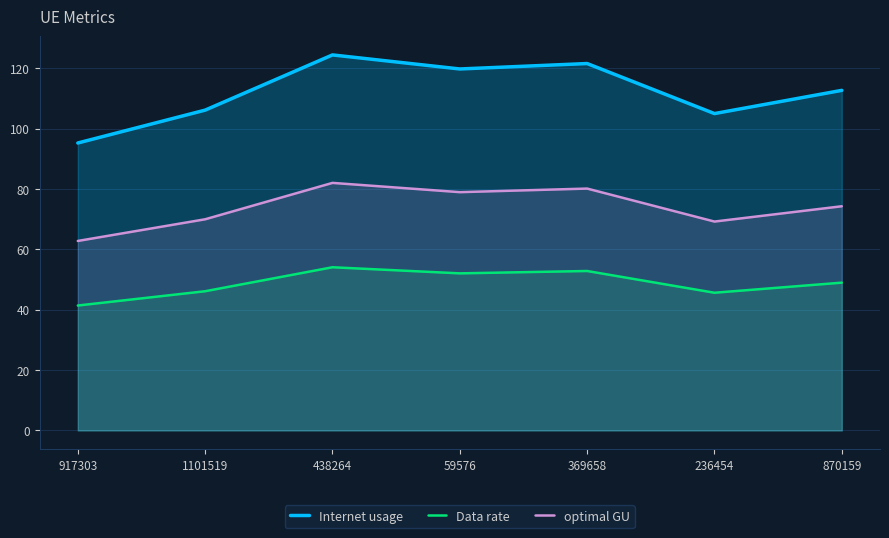

What are all the series names shown in the legend?

Internet usage, Data rate, optimal GU